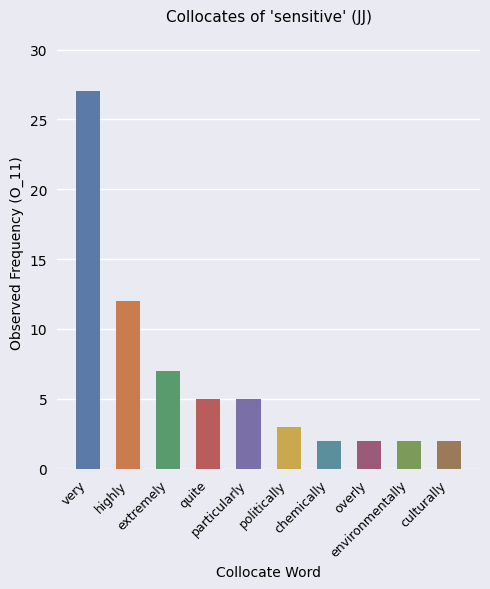

What is the difference between the maximum and minimum values?

25